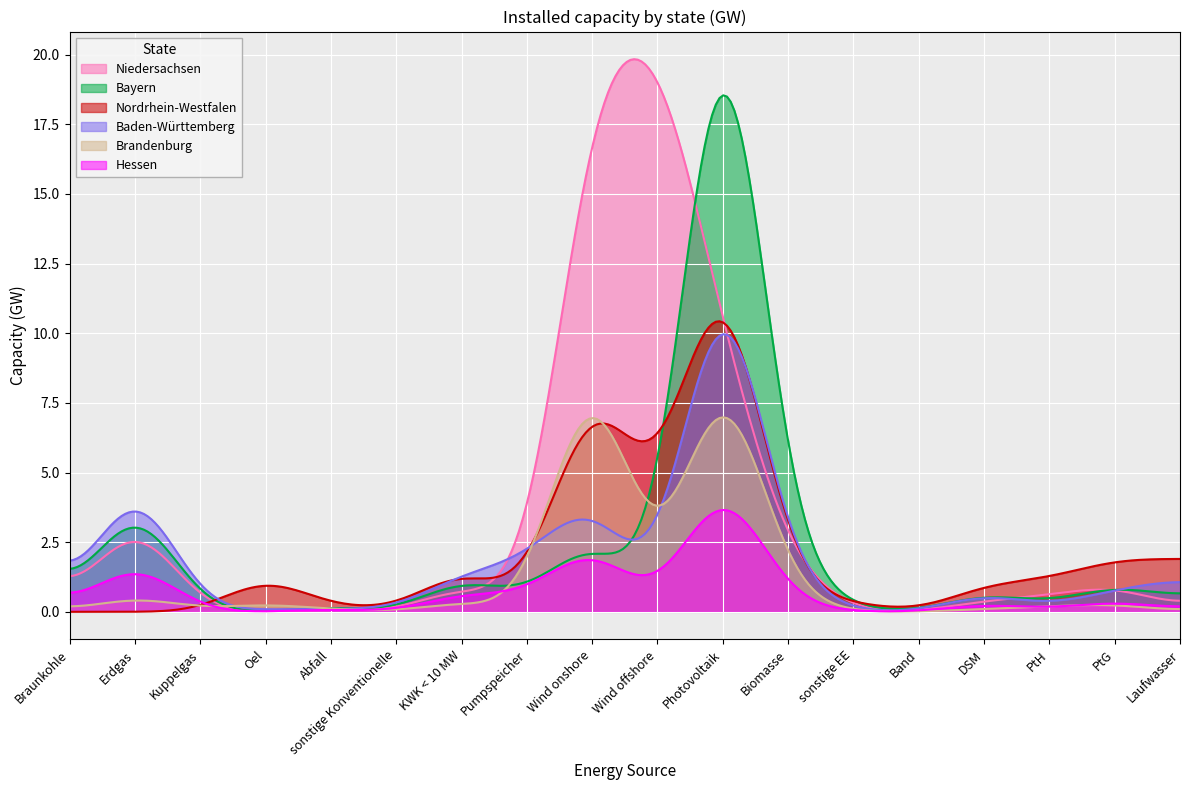

The value of Nordrhein-Westfalen at DSM is 1.0. True or false?

True